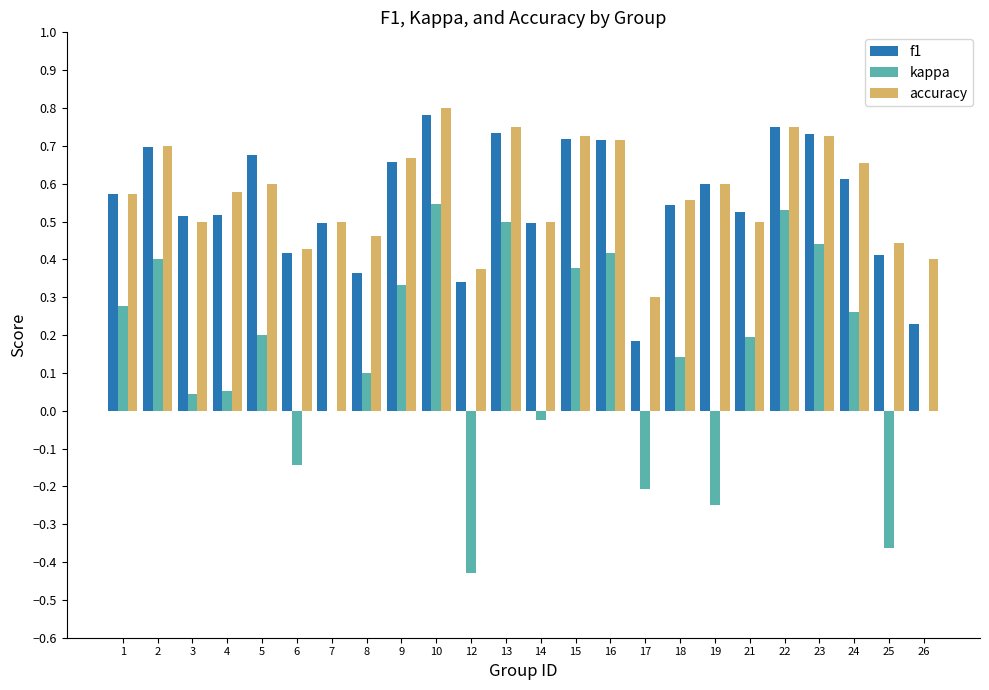

Which category has the highest value across all series?

10